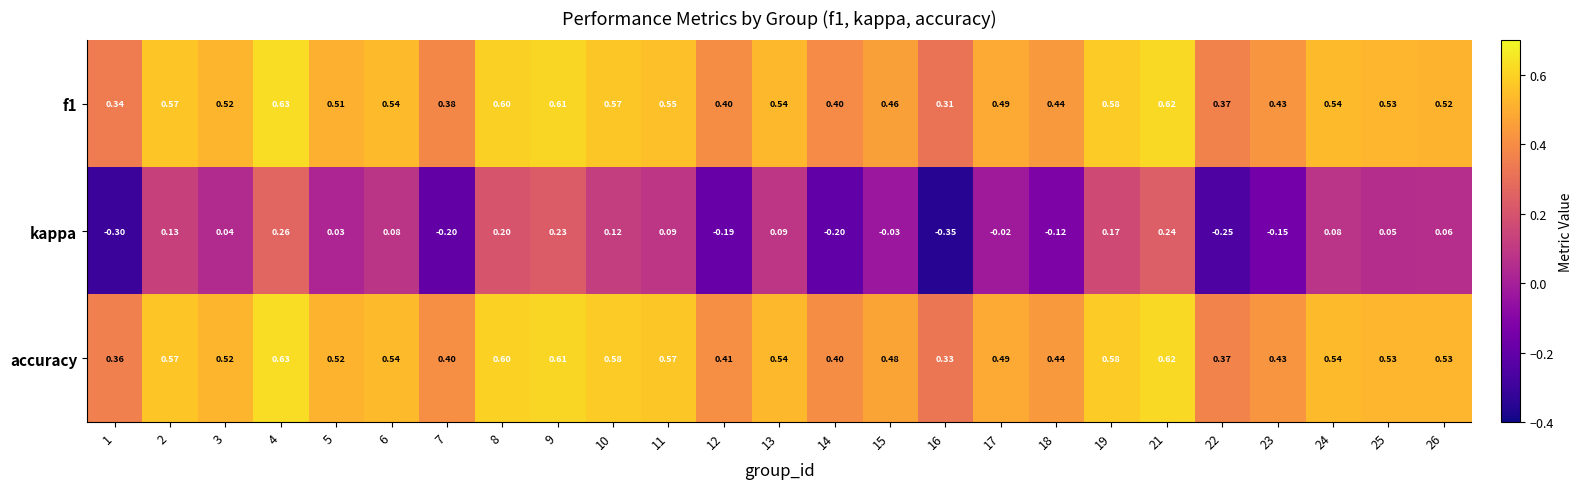

How many data points does each series have?

25